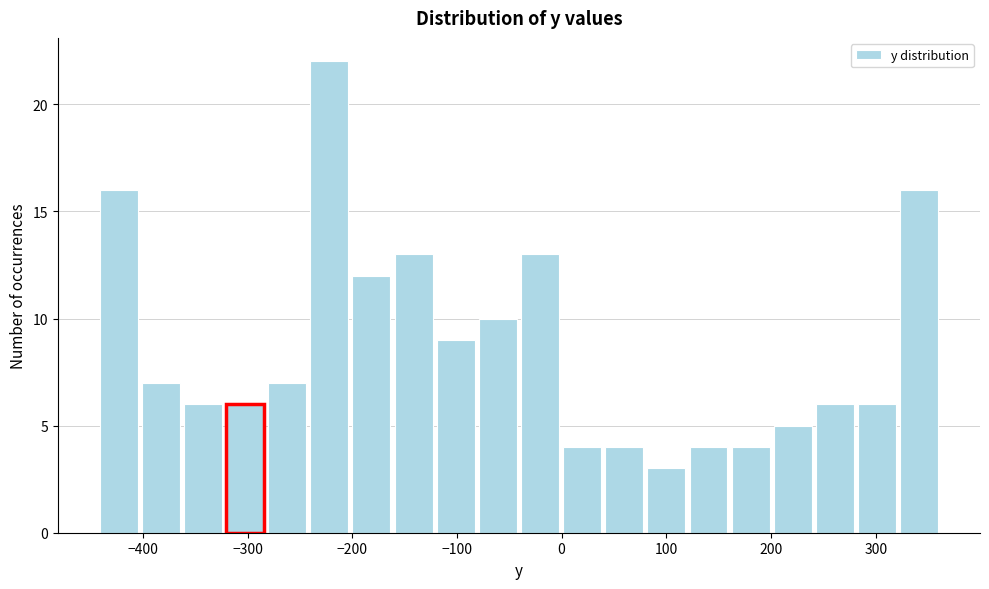

Which range on the x-axis has the tallest bar?

-240 to -200